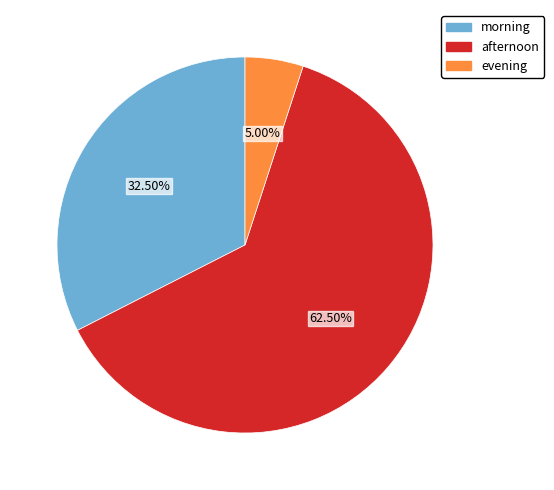

Rank the categories by value from lowest to highest.

evening, morning, afternoon